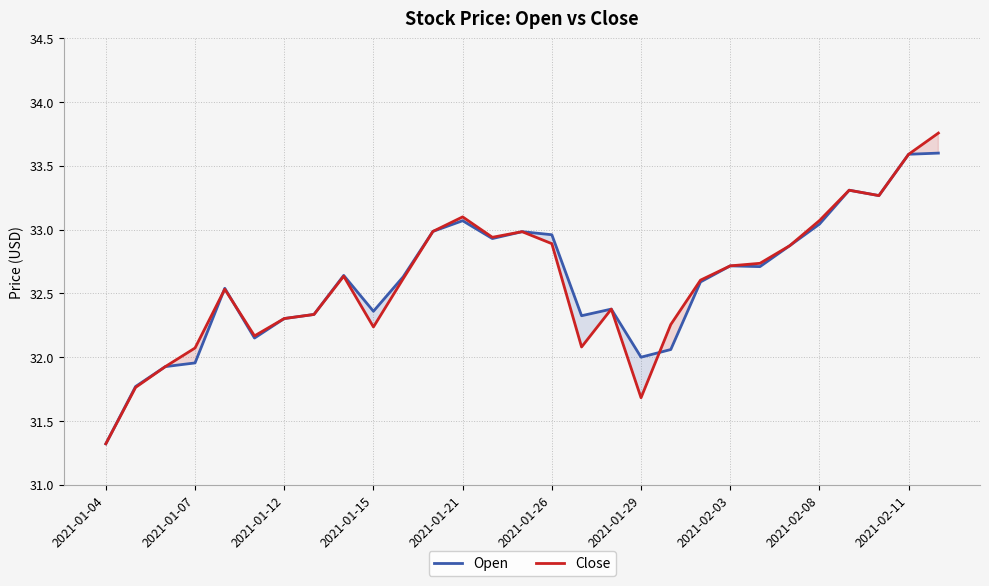

True or false: Open has a value of 52.3 at 2021-01-12.

False